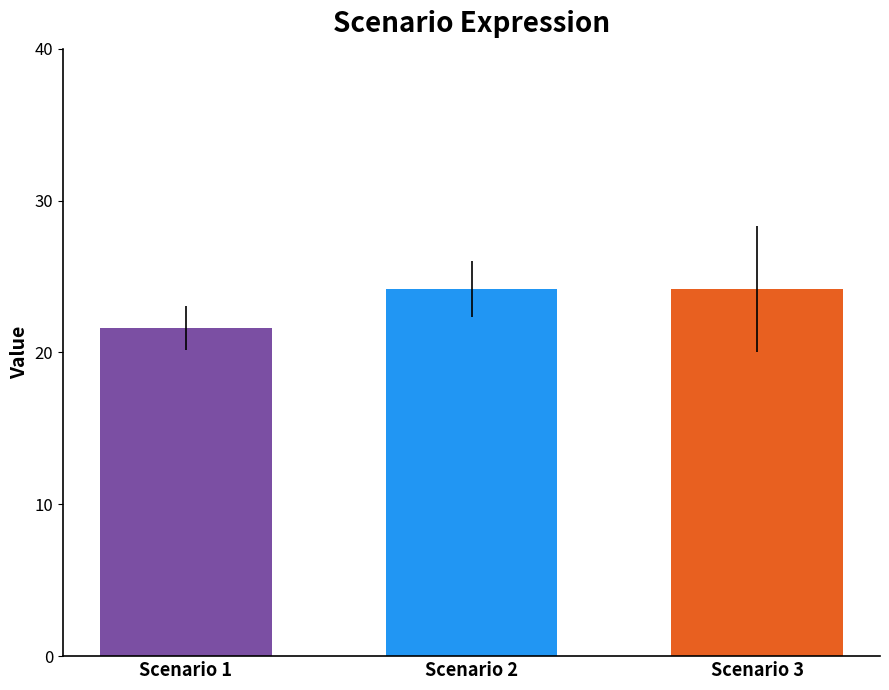

What is the minimum value shown in the chart?

21.6